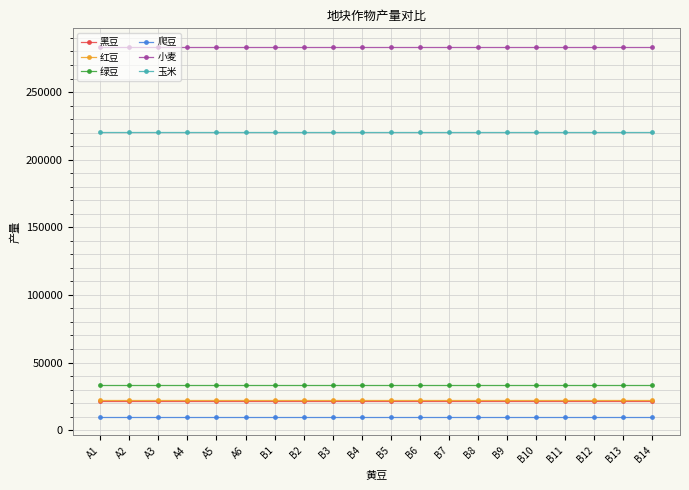

True or false: 玉米 and 爬豆 intersect in this chart.

False